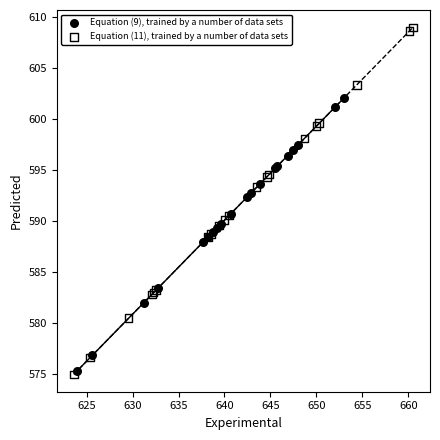

What are all the series names shown in the legend?

Equation (9), trained by a number of data sets, Equation (11), trained by a number of data sets